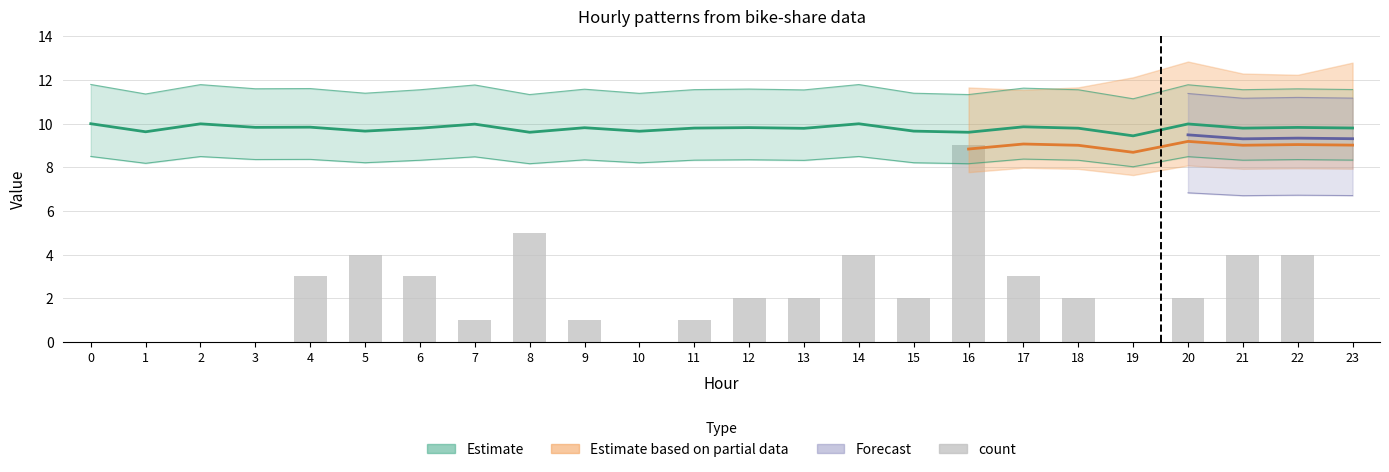

How many data points are less than 2?

10